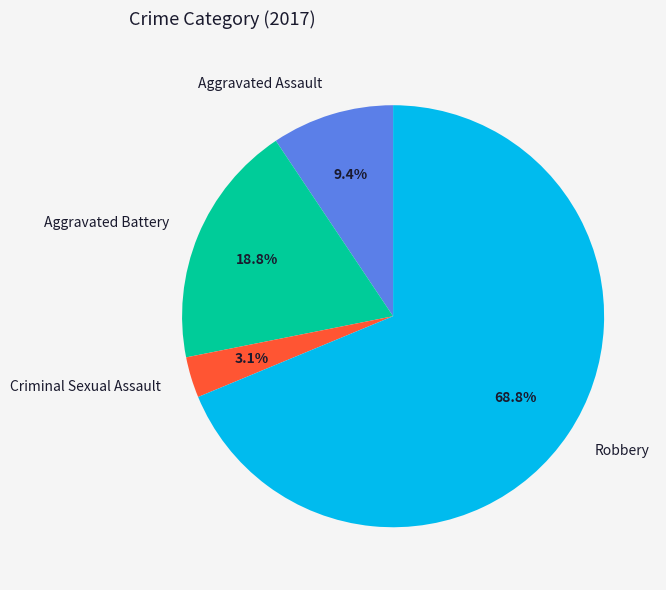

Which slice is the smallest?

Criminal Sexual Assault